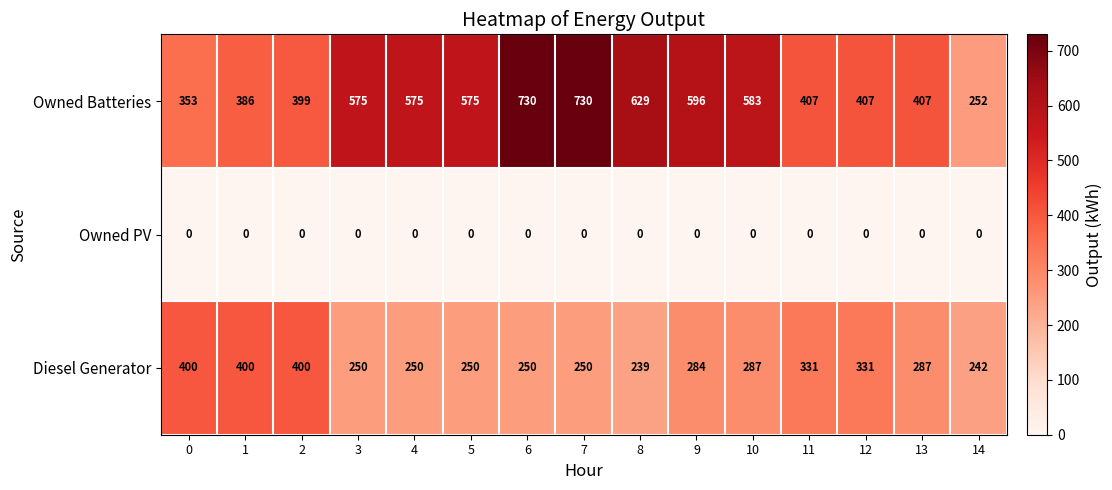

Between 2 and 4, which series saw the biggest shift?

Owned Batteries